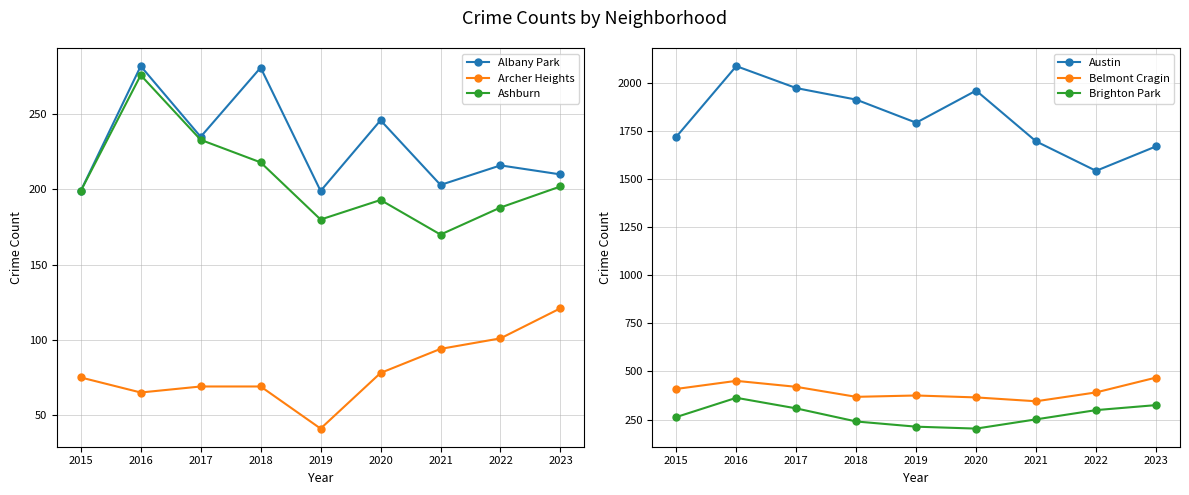

Is it true that Ashburn equals 180 at 2019?

True